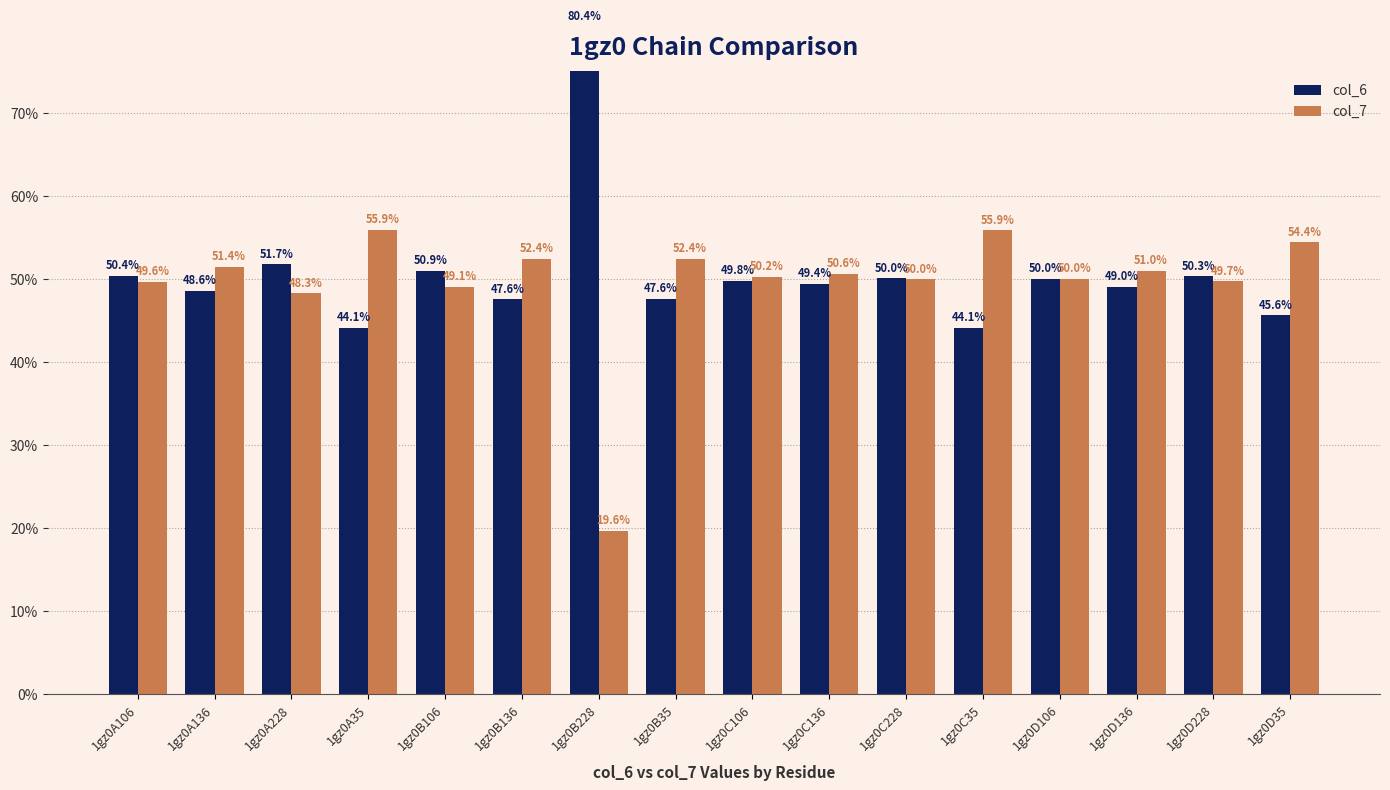

What is the label of the 9th bar from the right?

1gz0B35